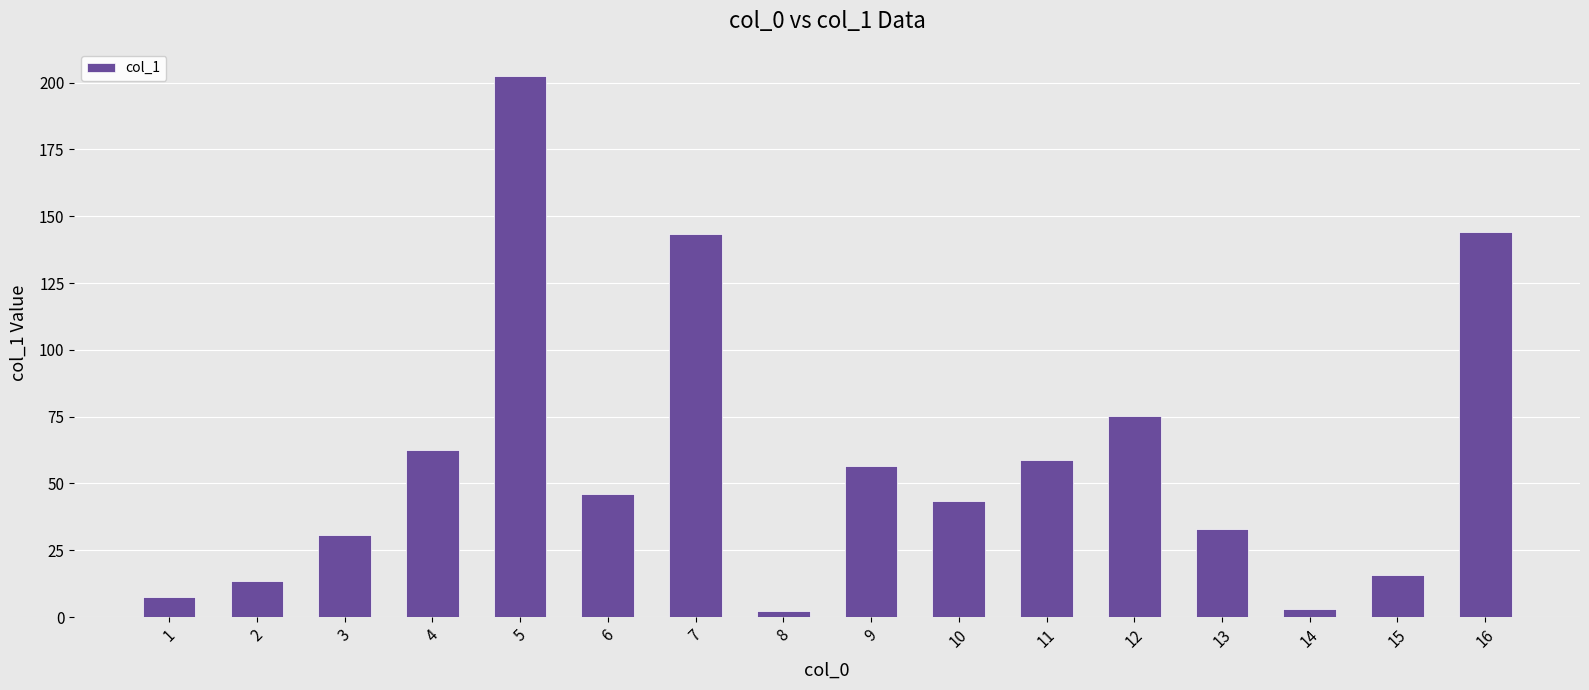

What is the value of the 2nd bar from the left?

13.4